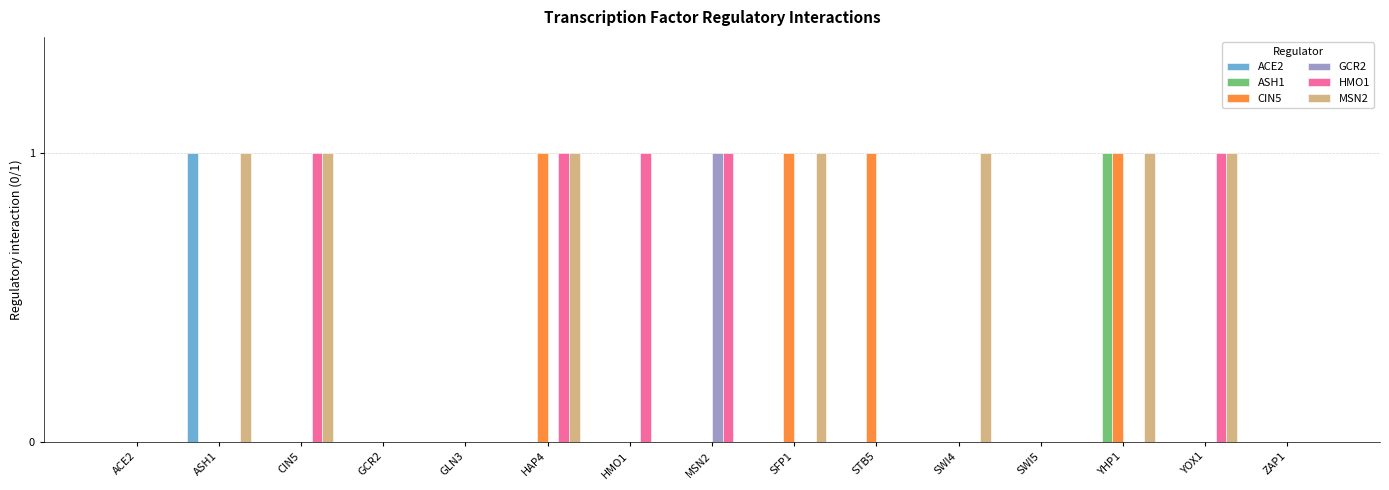

Read the HMO1 value at MSN2.

1